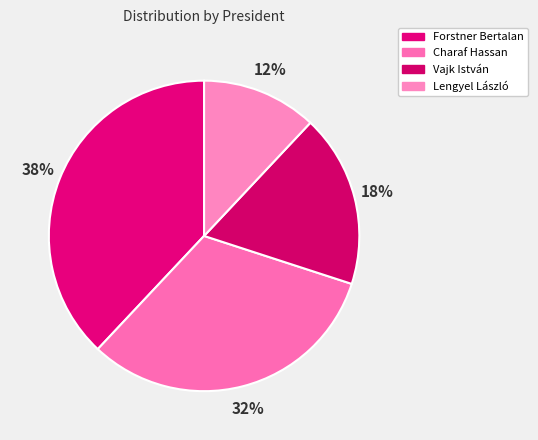

How many segments does this pie chart have?

4